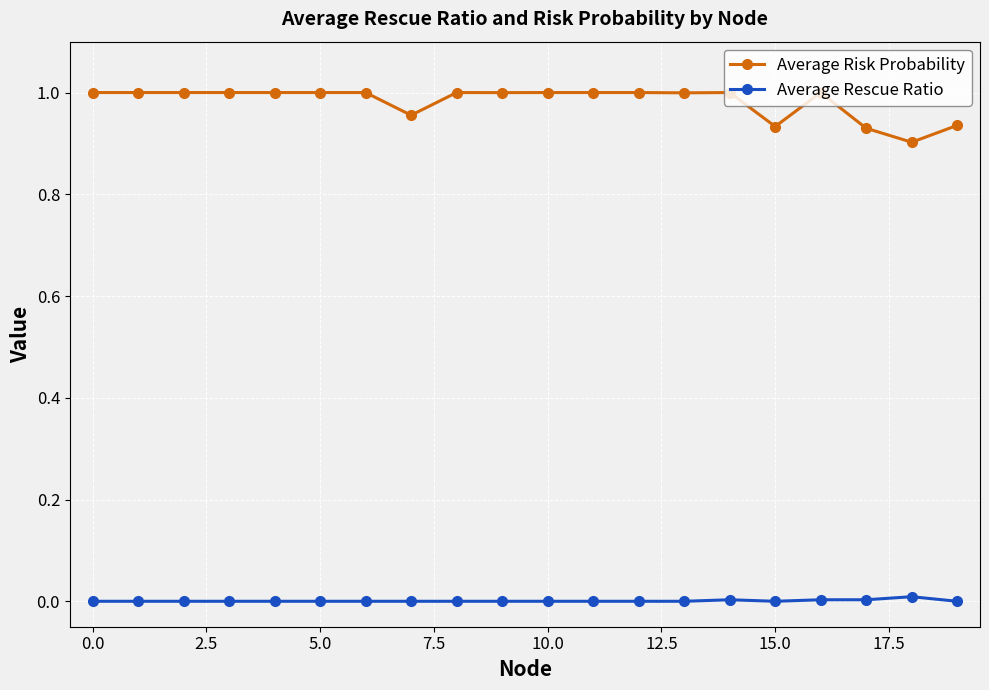

Which series has the largest total across all categories?

Average Risk Probability